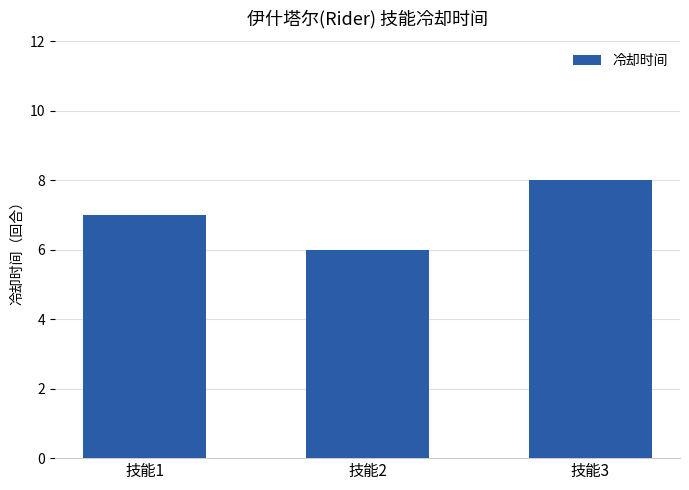

Which has a higher value, 技能3 or 技能2?

技能3